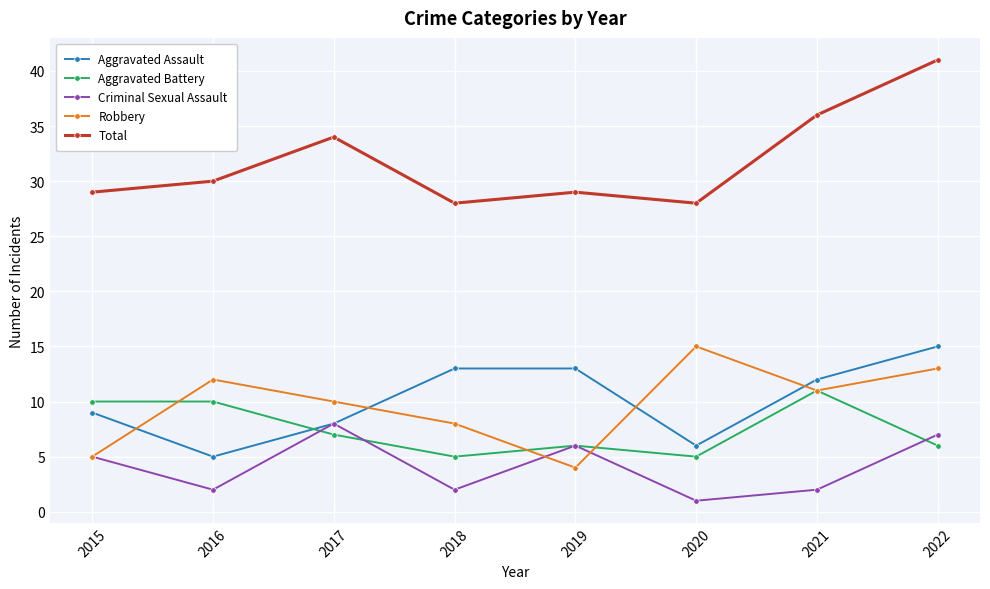

Where is Total nearest to the value 34?

2017